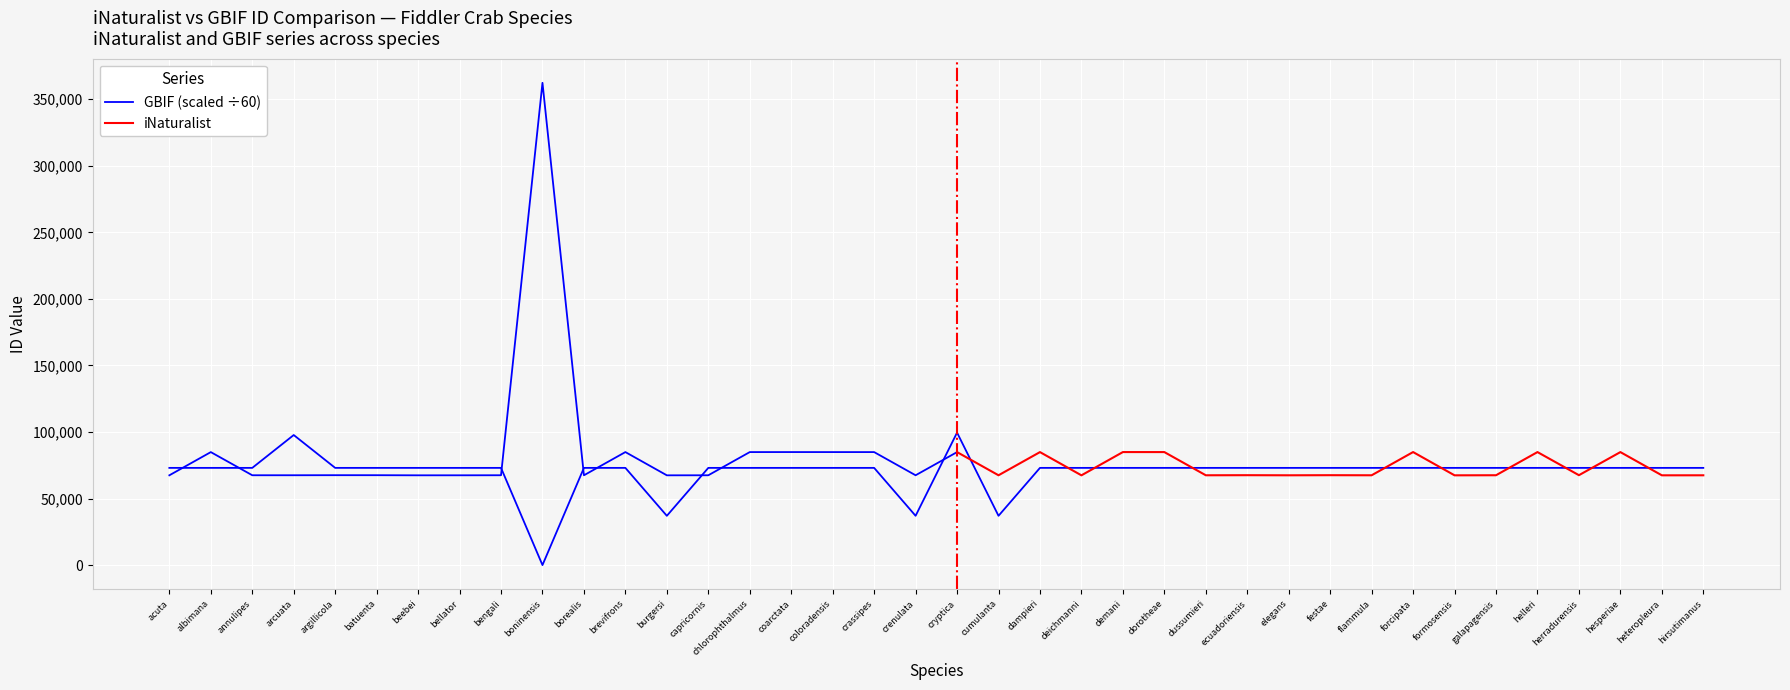

How many positive values are there?

37